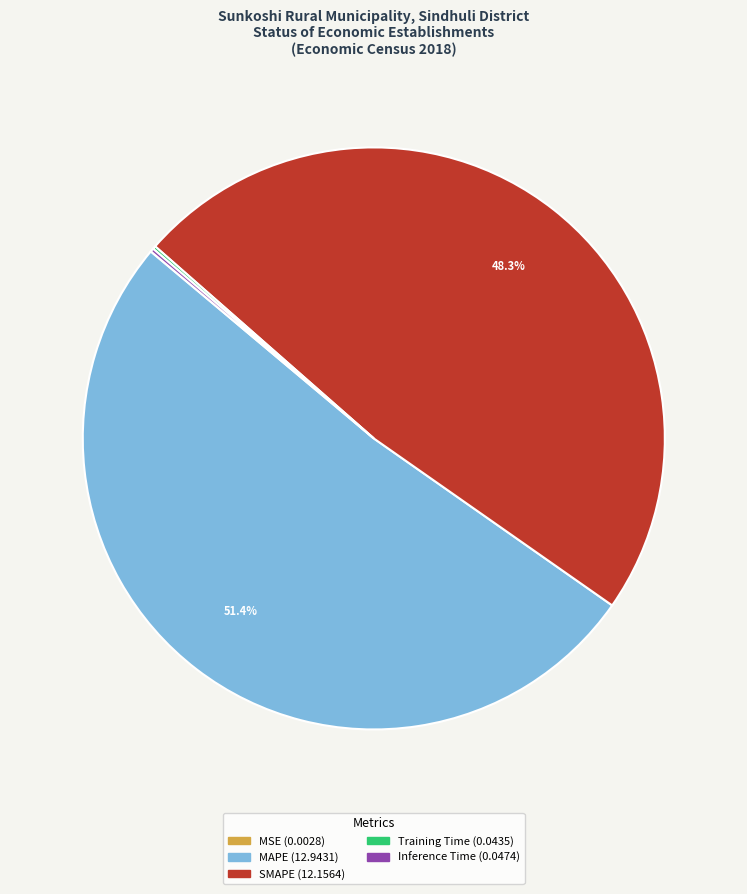

Is there a majority slice in this chart?

Yes